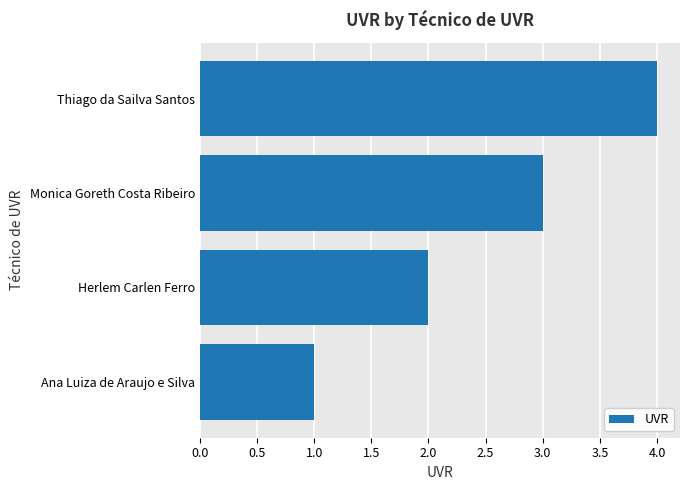

Approximately how many times larger is the value at Ana Luiza de Araujo e Silva compared to Herlem Carlen Ferro?

0.5